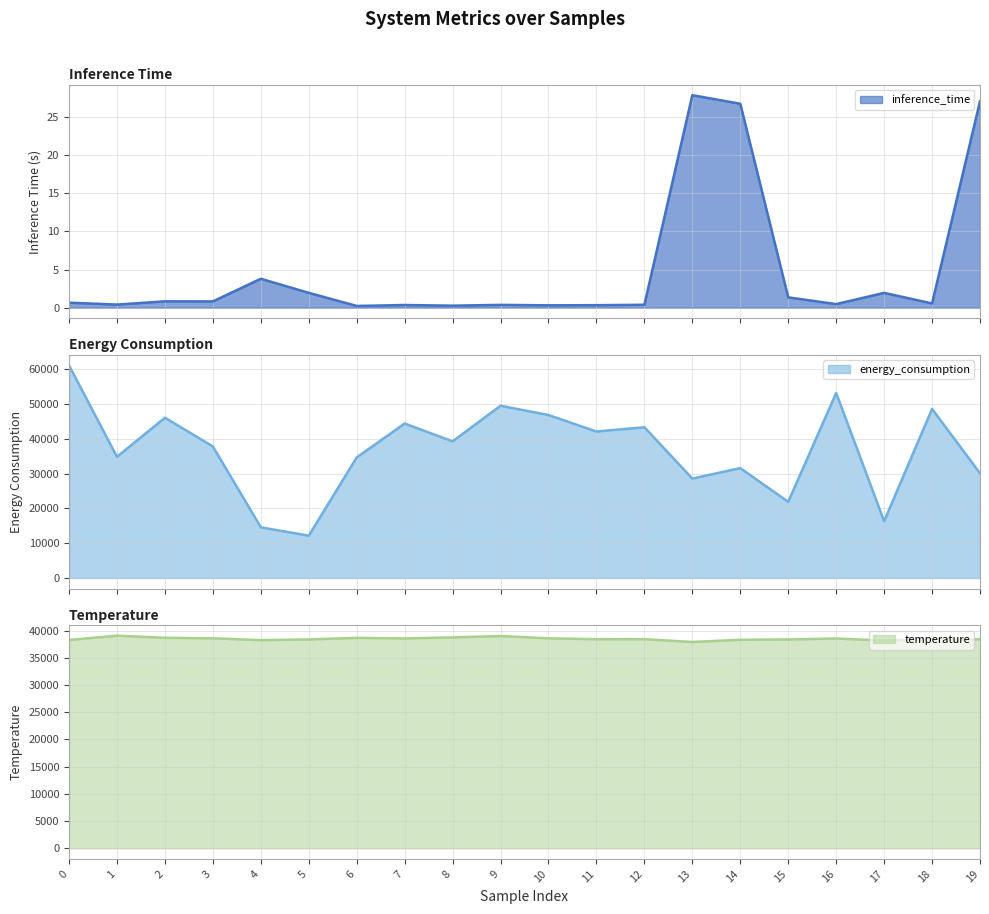

Between 2 and 12, which series saw the biggest shift?

energy_consumption